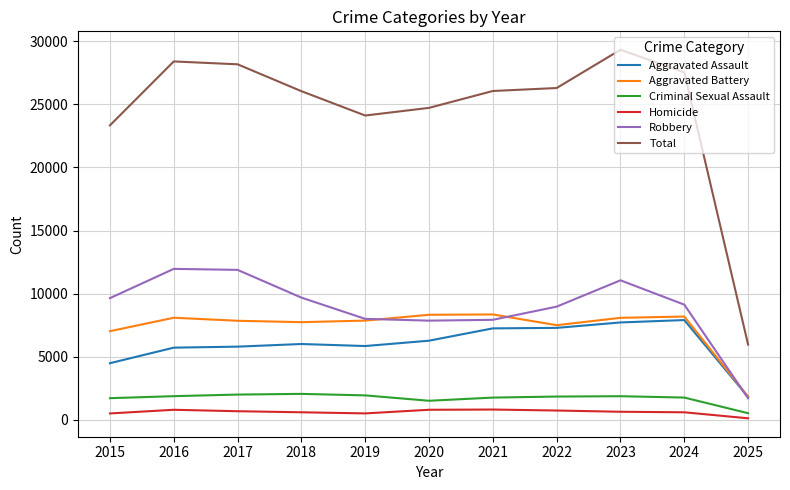

True or false: Aggravated Assault has a value of 7900 at 2024.

True